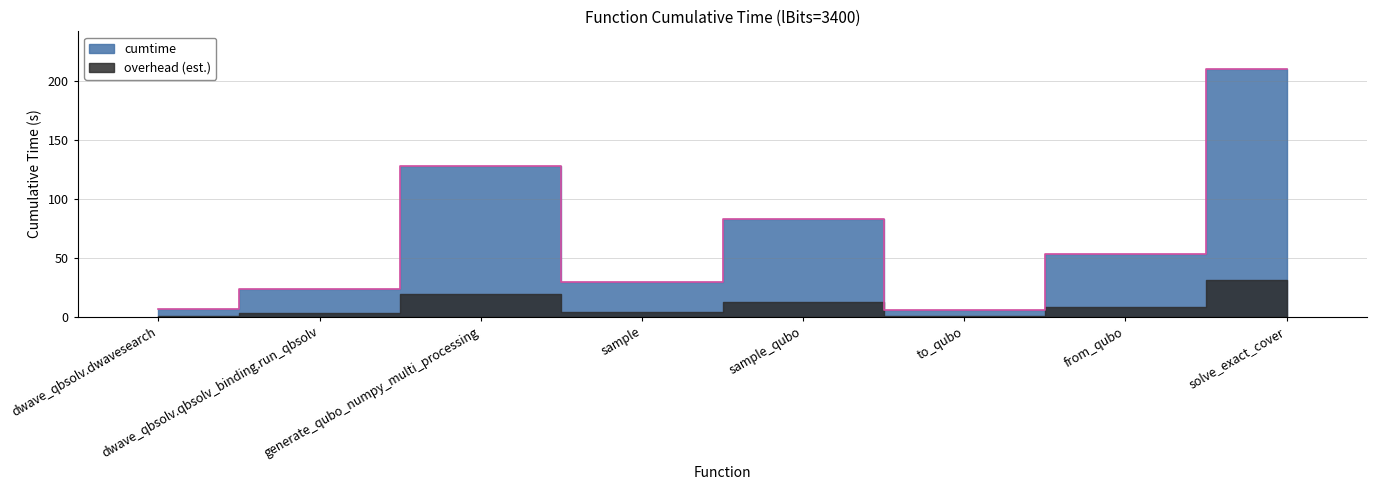

Is this an area chart (filled region under the line)?

No